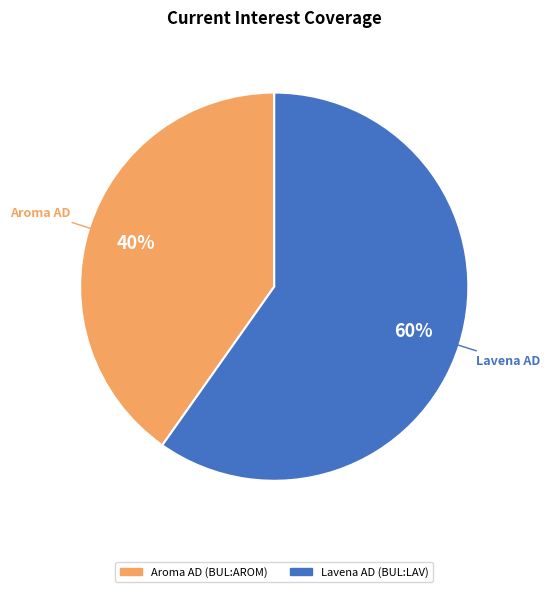

Which slice is the smallest?

Aroma AD (BUL:AROM)